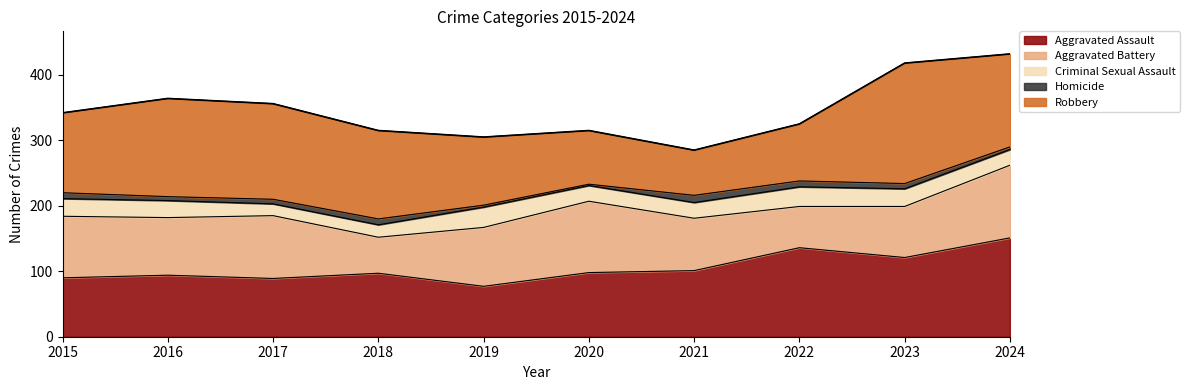

What is the sum of the Criminal Sexual Assault values at 2020 and 2023?

51